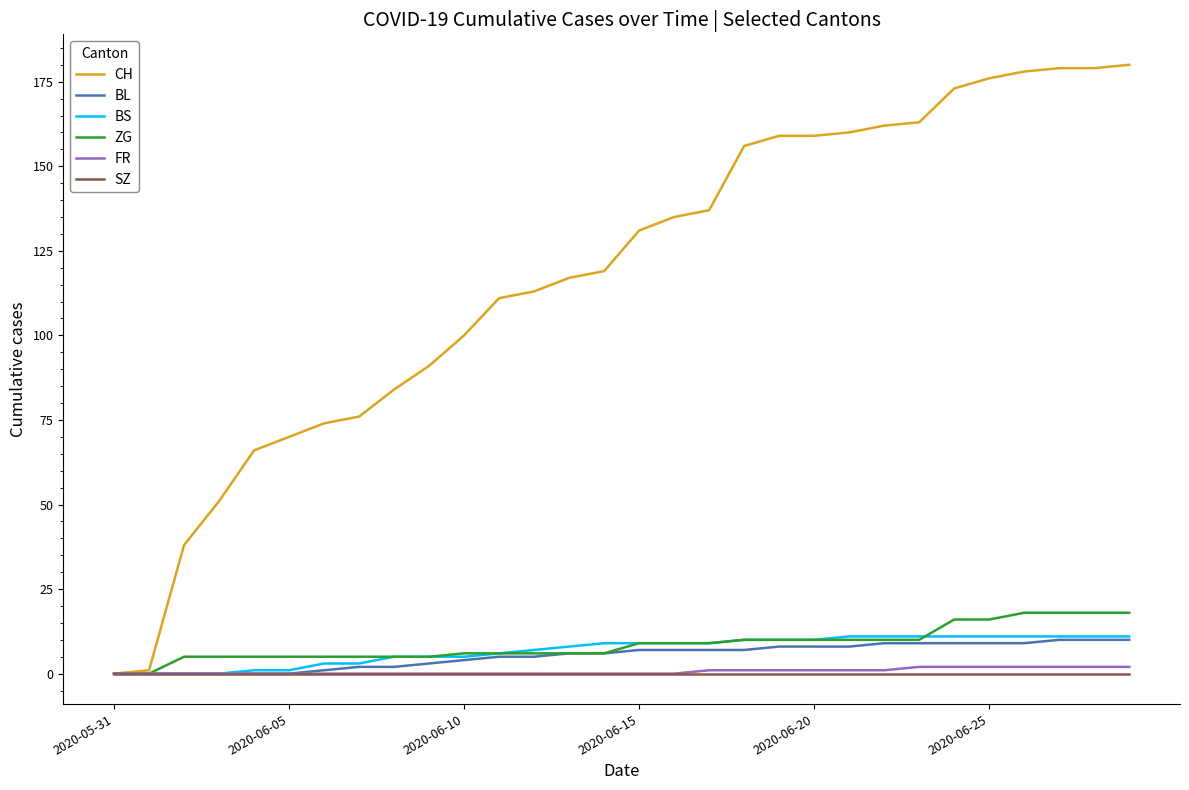

Which series has the widest spread of values?

CH